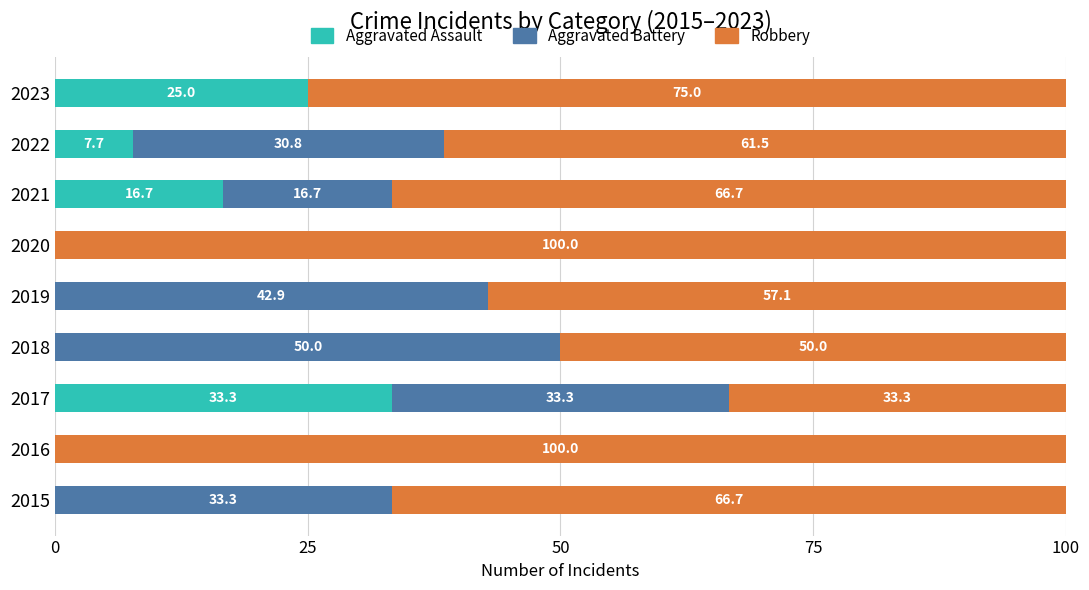

What is the maximum value for Aggravated Assault?

33.3